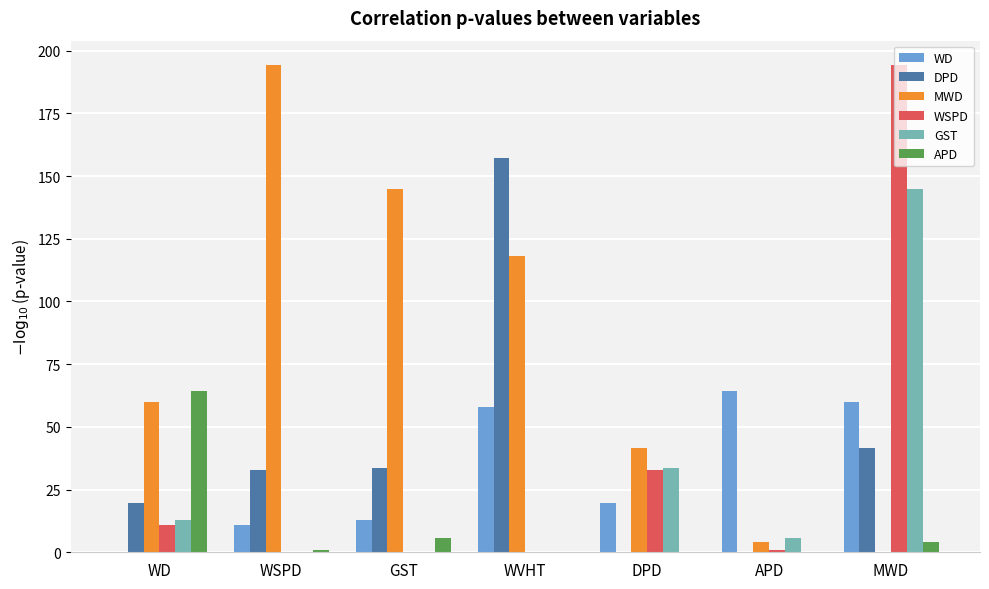

At which category is the sum across all series the highest?

MWD